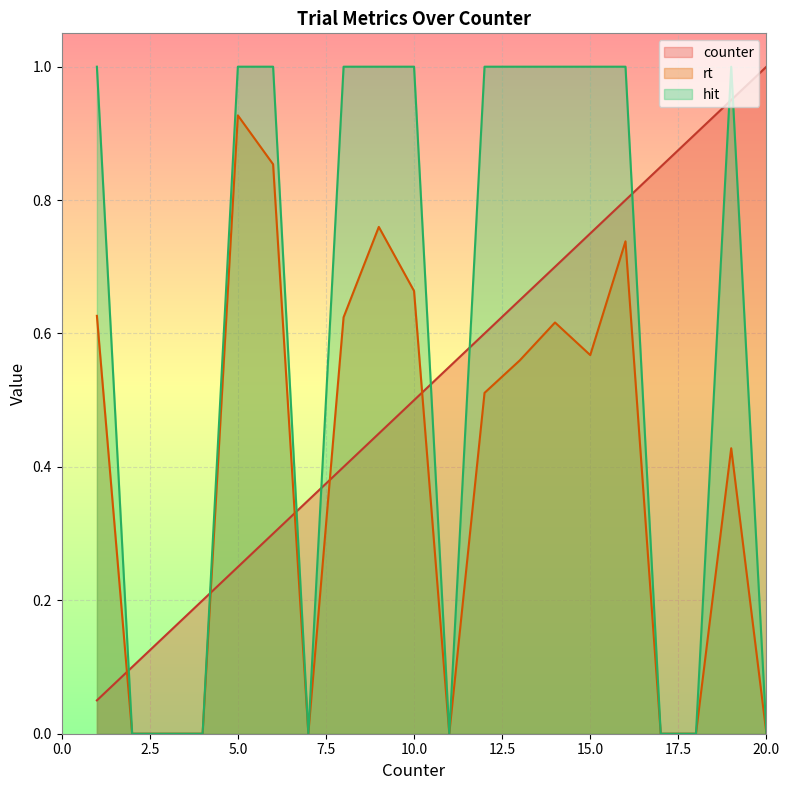

True or false: hit and rt intersect in this chart.

False